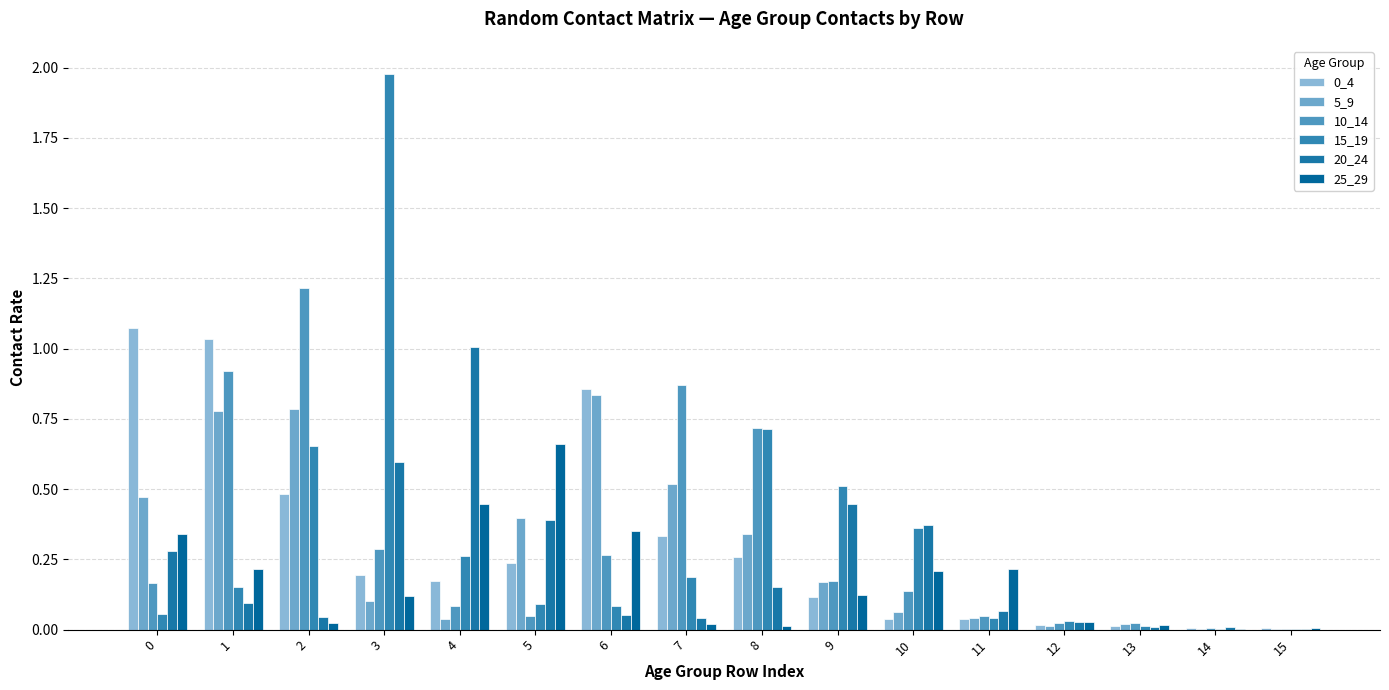

Is the value of 25_29 at 10 greater than the value of 5_9 at 0?

No